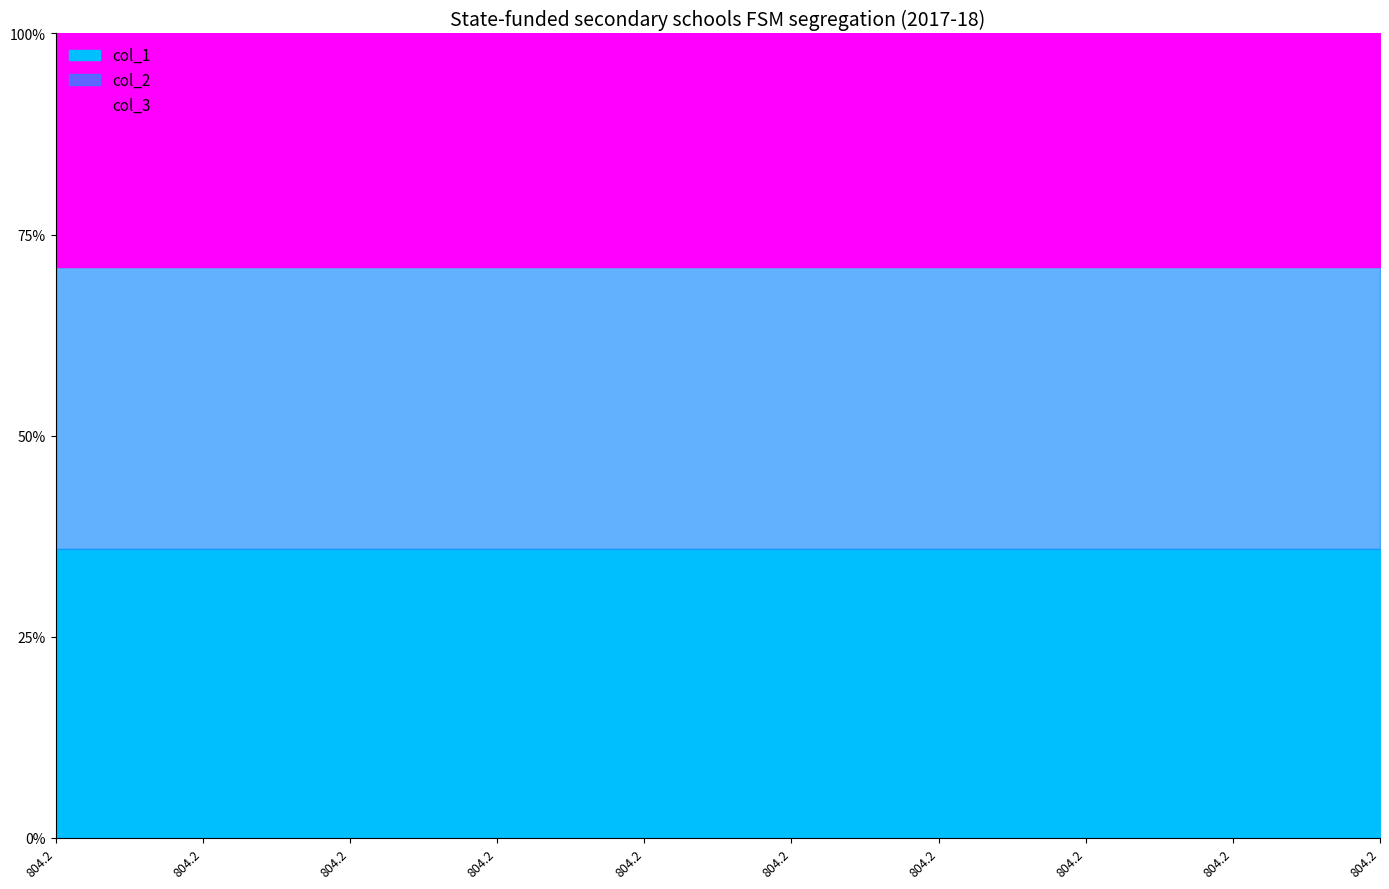

True or false: col_1 and col_2 cross at least once.

False